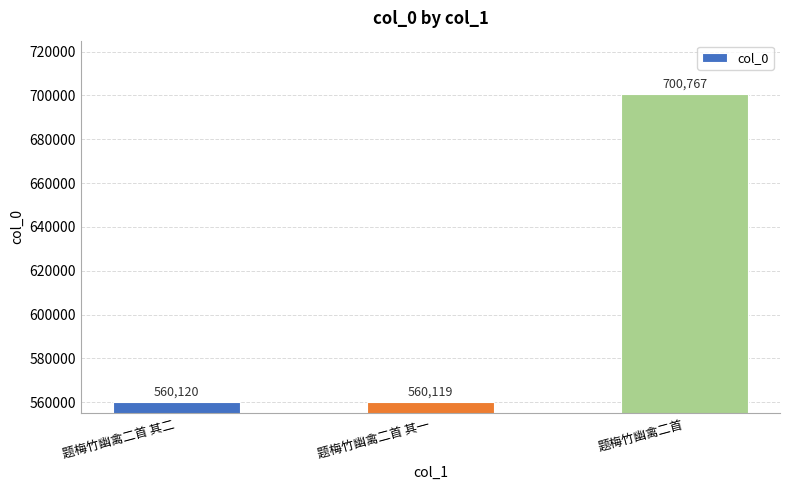

What is the change in value from 题梅竹幽禽二首 其一 to 题梅竹幽禽二首?

+140648